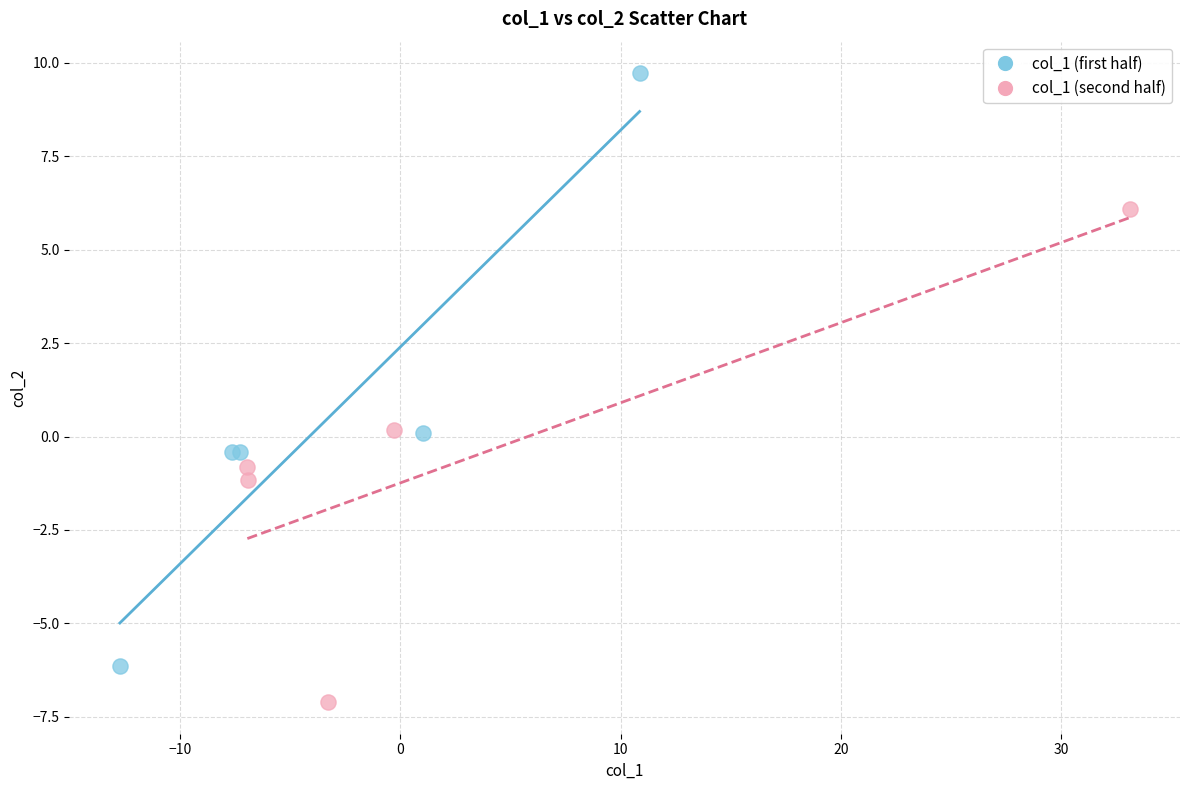

Which series contains the lowest Y value?

col_1 (second half)